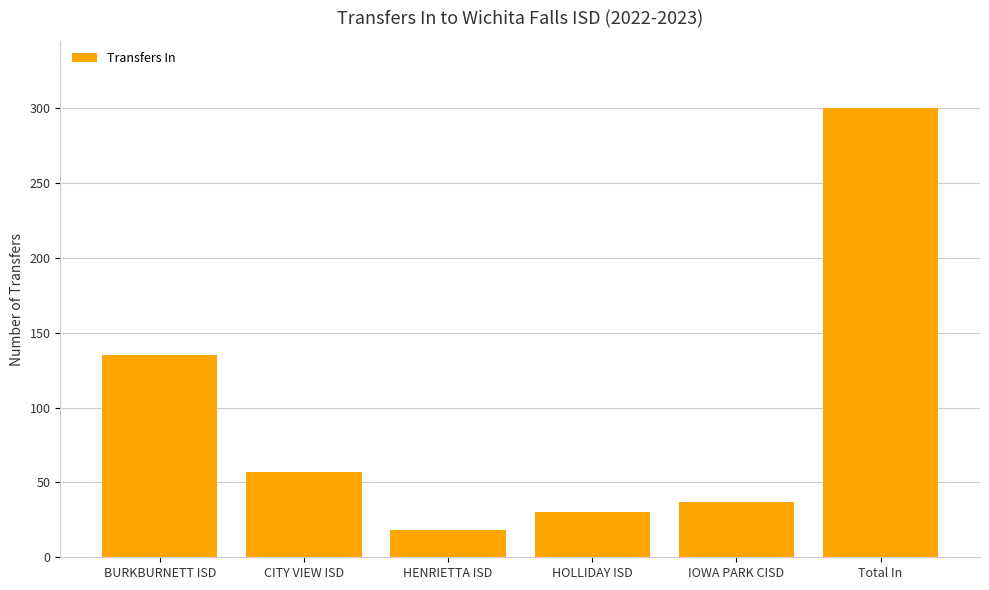

The value at HOLLIDAY ISD is 54. True or false?

False